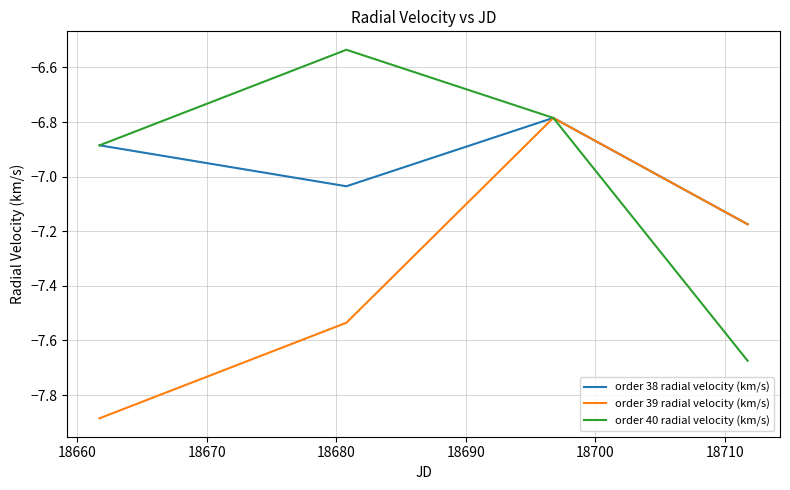

What is the smallest value displayed?

-7.9